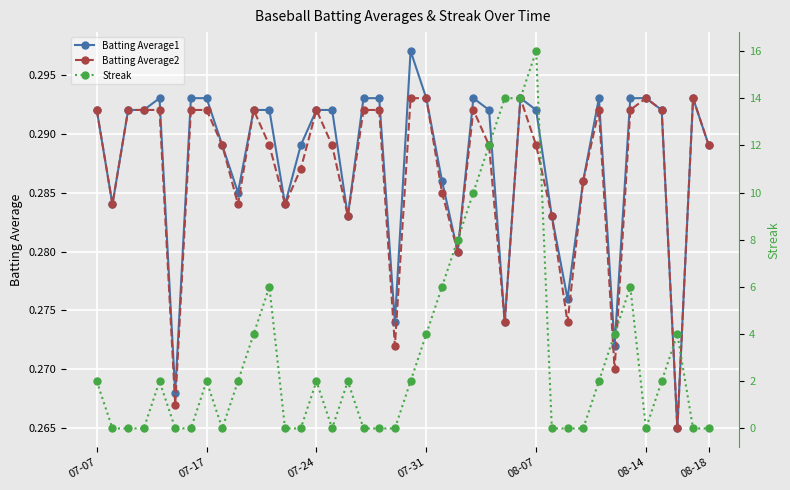

Count the Batting Average1 values in the range 0 to 1.

40